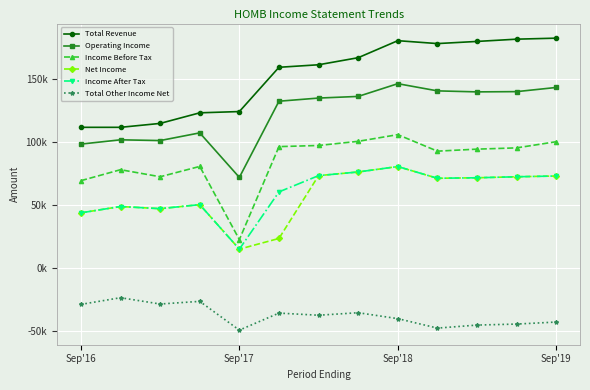

True or false: Total Revenue and Operating Income intersect in this chart.

False